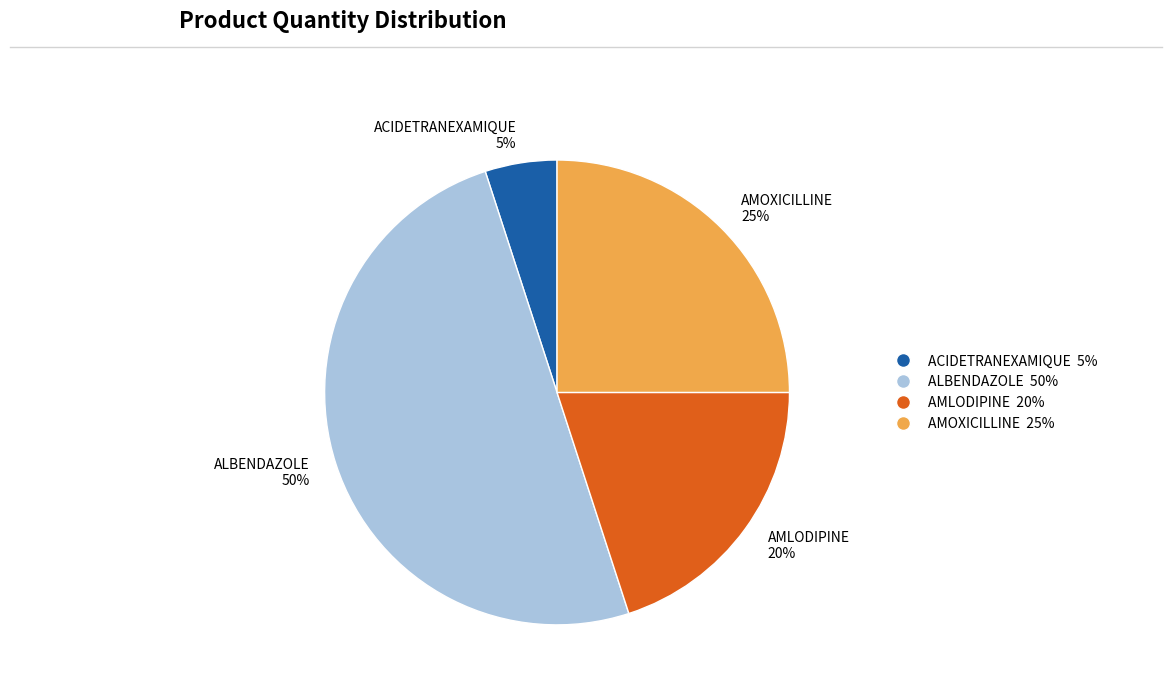

Rank the categories by value from lowest to highest.

ACIDETRANEXAMIQUE, AMLODIPINE, AMOXICILLINE, ALBENDAZOLE